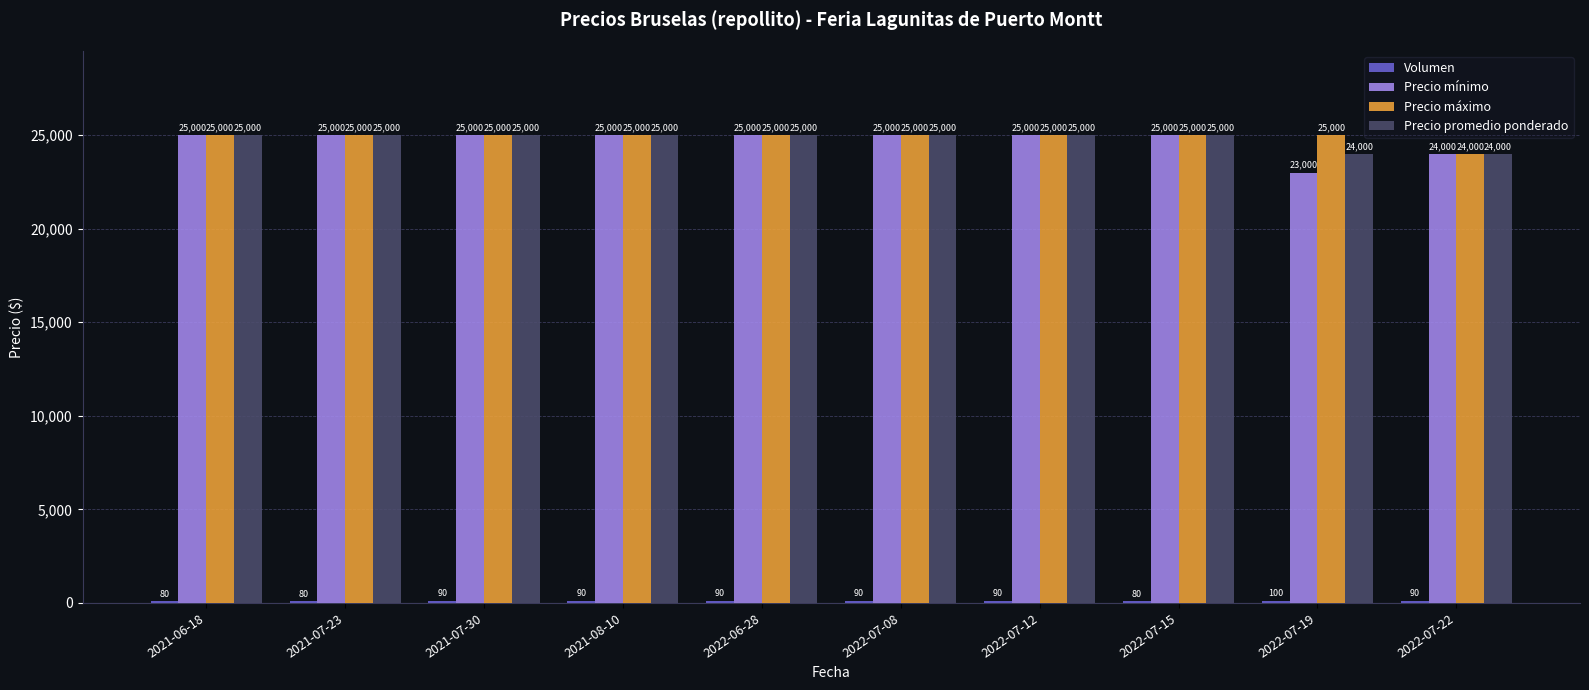

What is the total value across all series at 2021-06-18?

75080